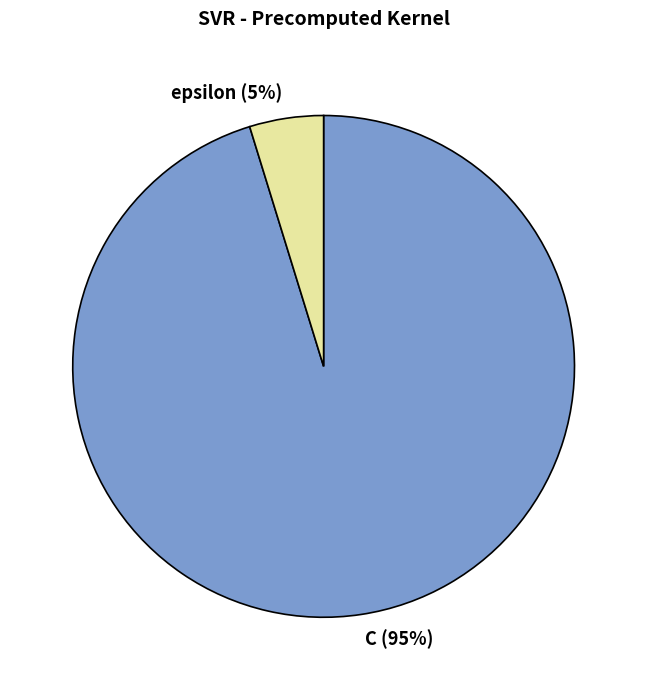

What is the majority slice?

C